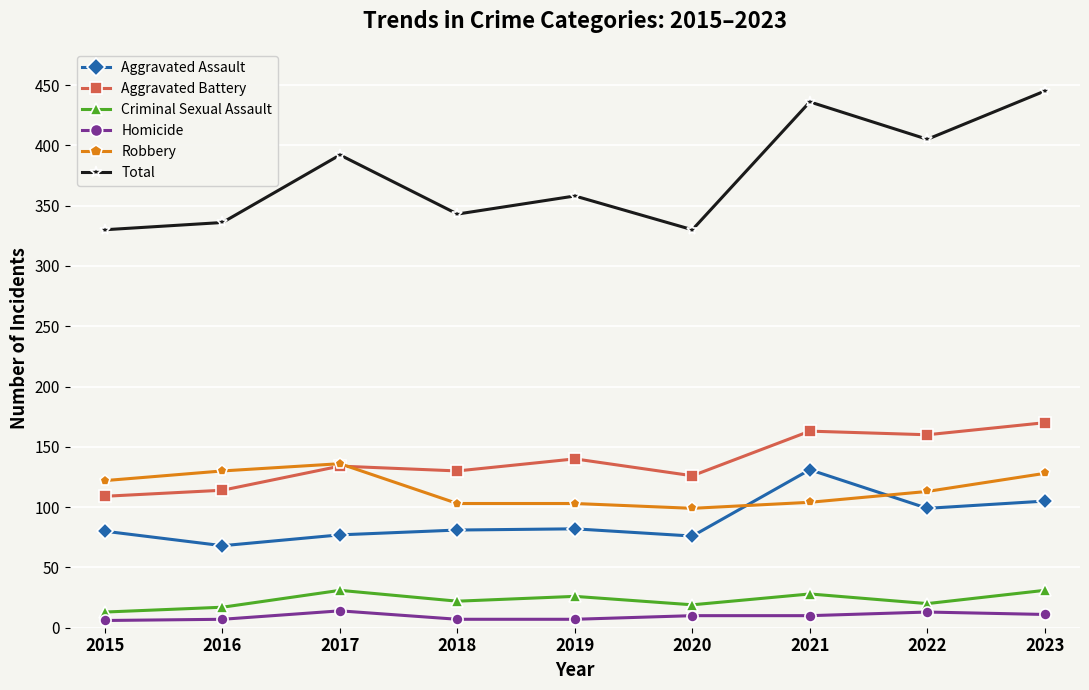

At 2022, list the series in order from smallest to largest.

Homicide, Criminal Sexual Assault, Aggravated Assault, Robbery, Aggravated Battery, Total